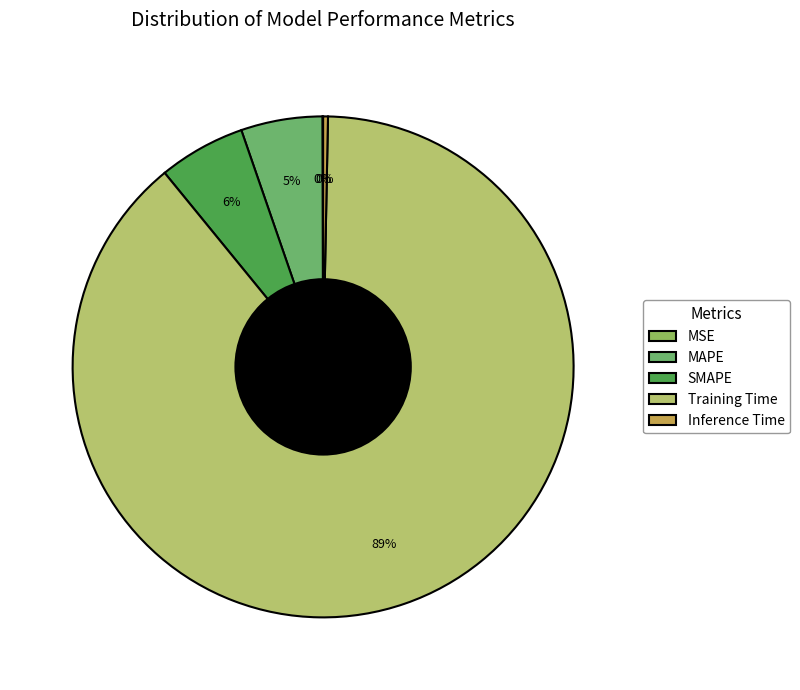

Is MSE the majority of the pie?

No